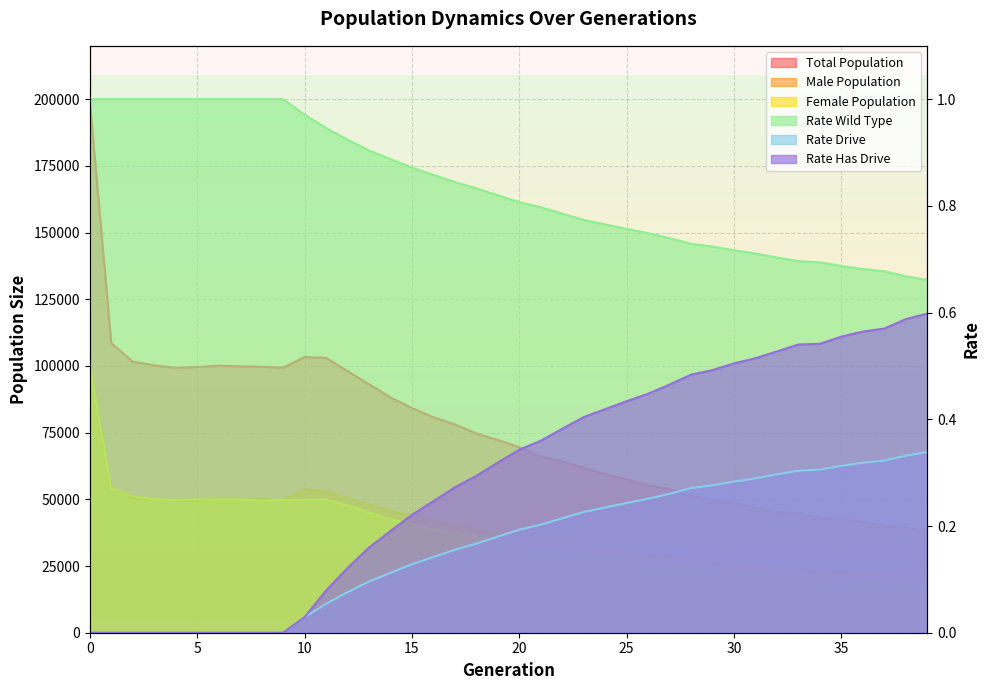

How many lines are shown in the chart?

6